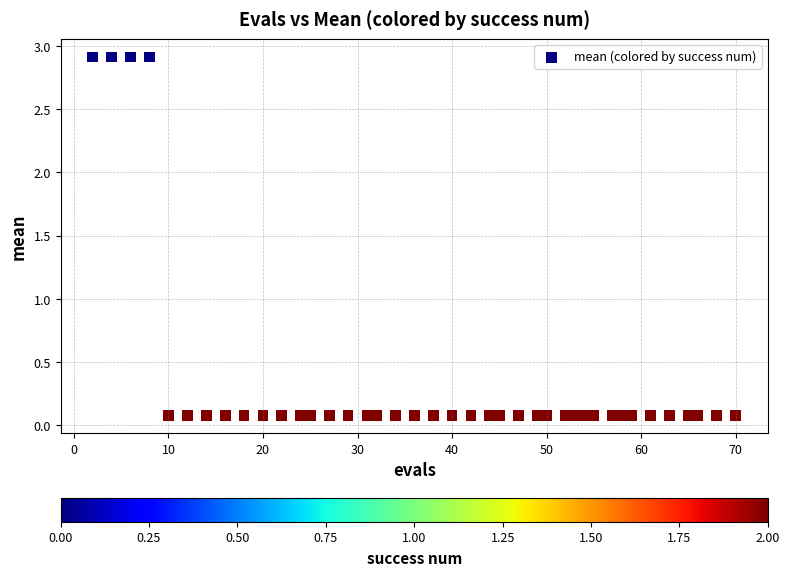

What is the range of Y values (max minus min)?

2.8